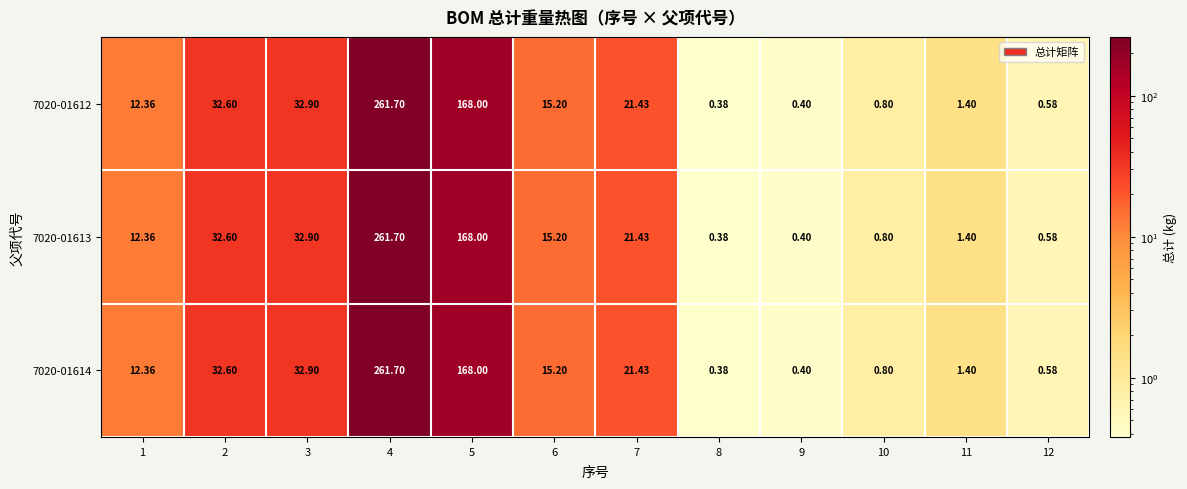

Is the value of 7020-01612 at 11 greater than the value of 7020-01614 at 1?

No